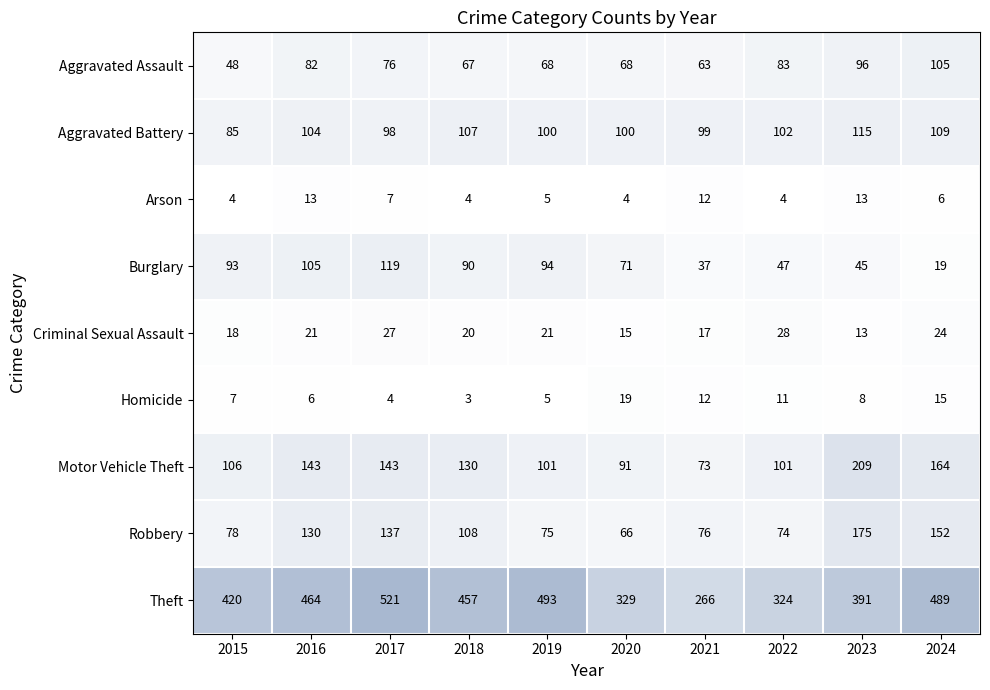

Which series has the largest total across all categories?

Theft